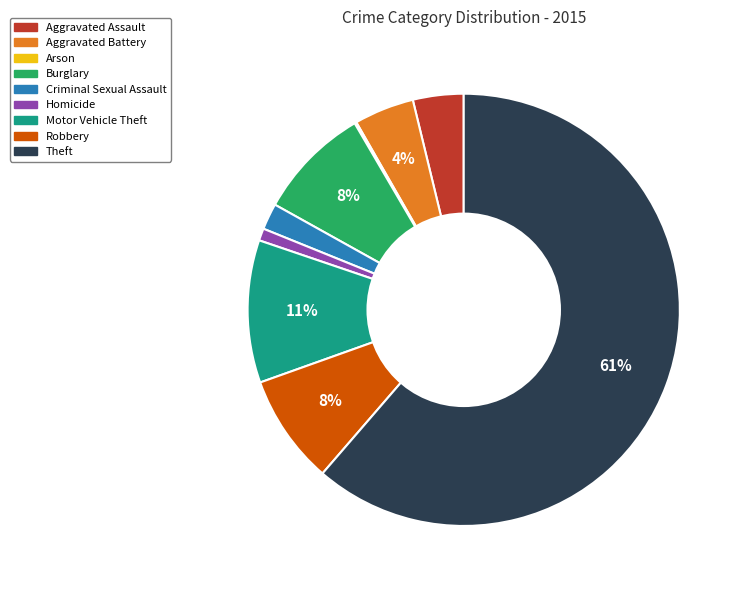

To the nearest percent, what is the average slice percentage?

11%